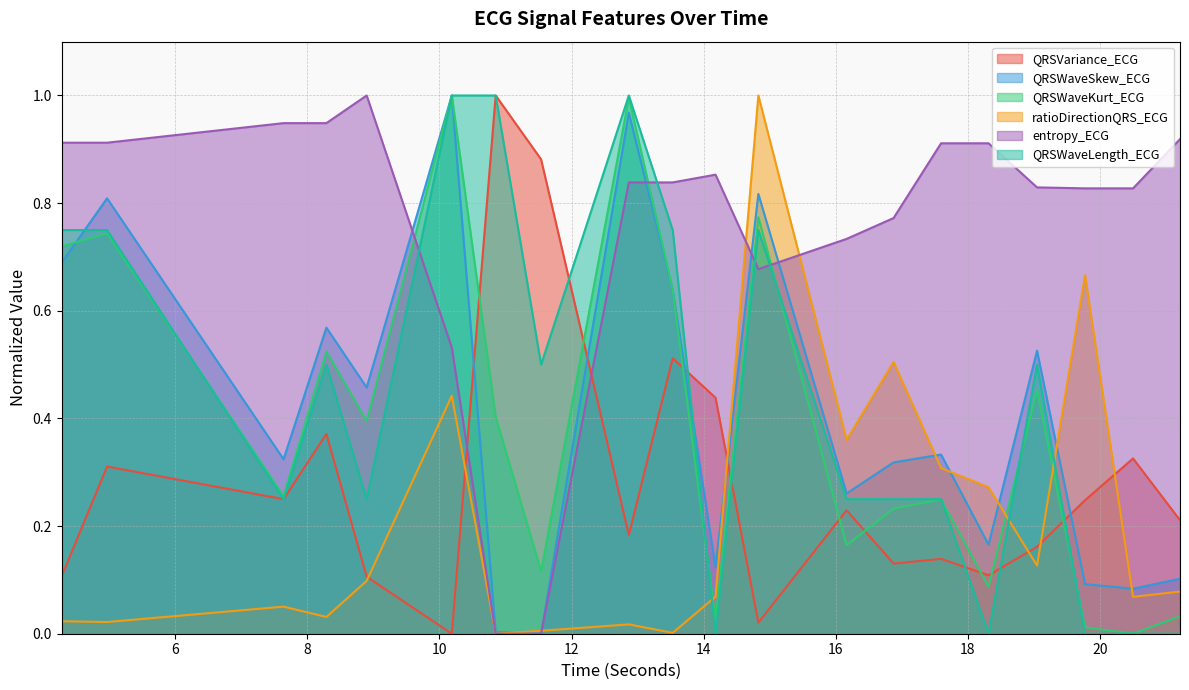

The value of QRSWaveLength_ECG at 10.1875 is 1.8. True or false?

False